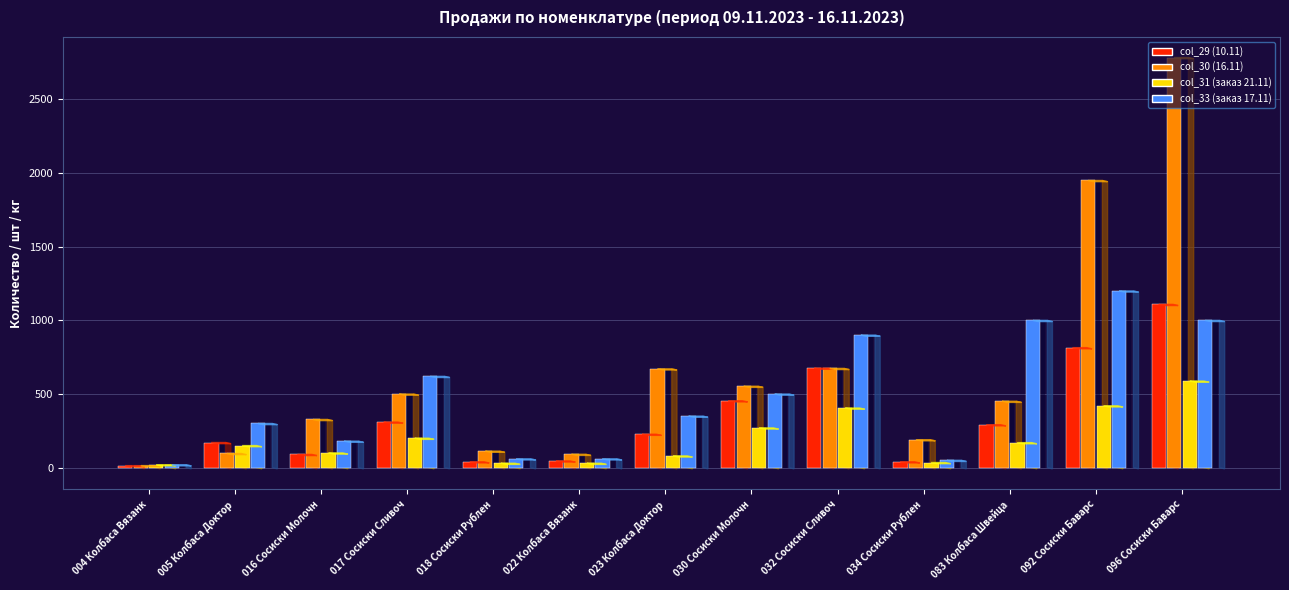

What is the label of the 10th bar from the right?

017 Сосиски Сливоч